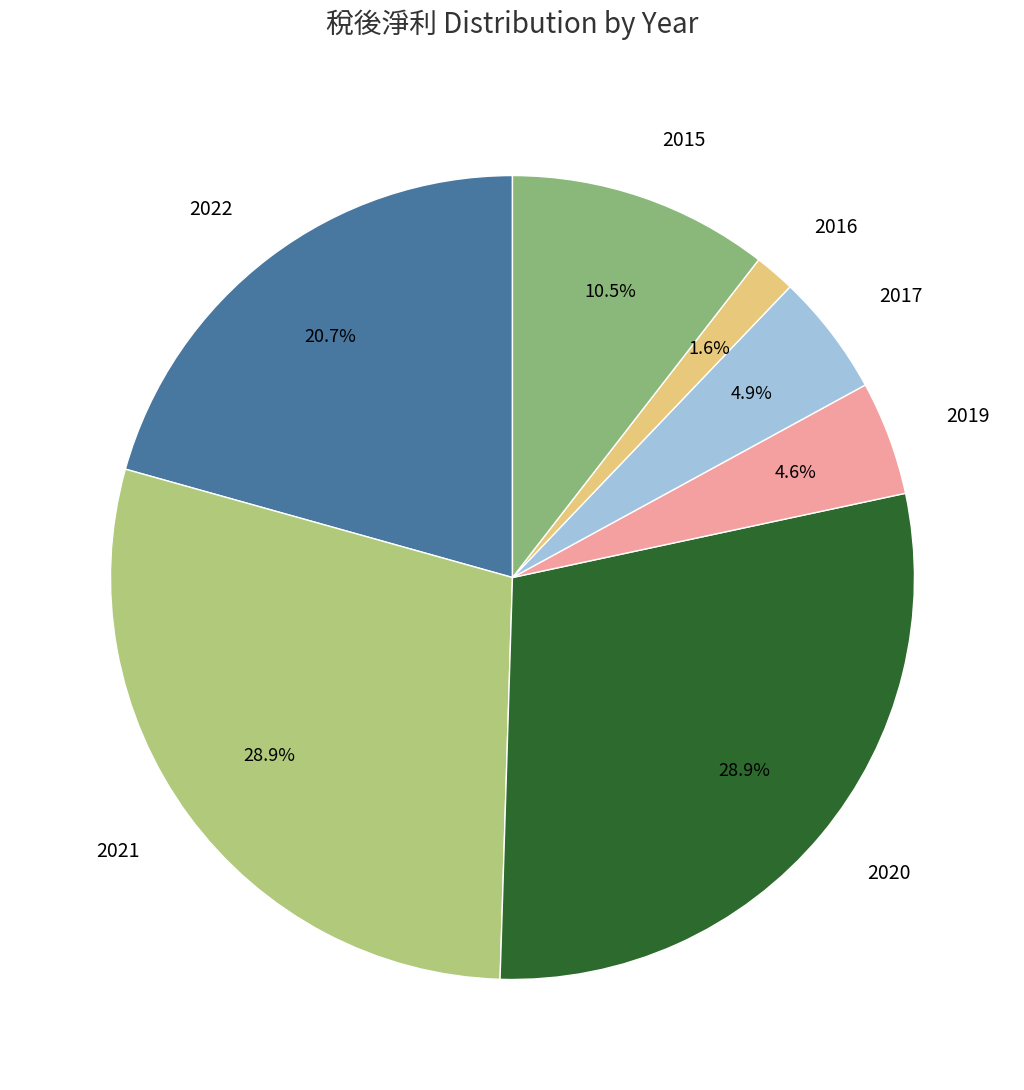

Is 2022 the majority of the pie?

No